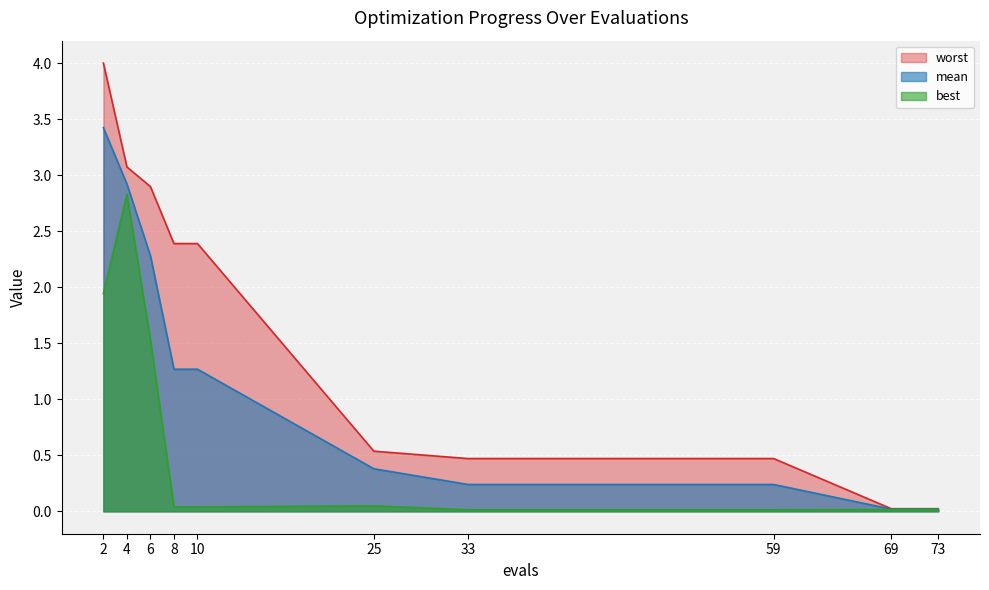

Which series changed the most between 59 and 73?

worst